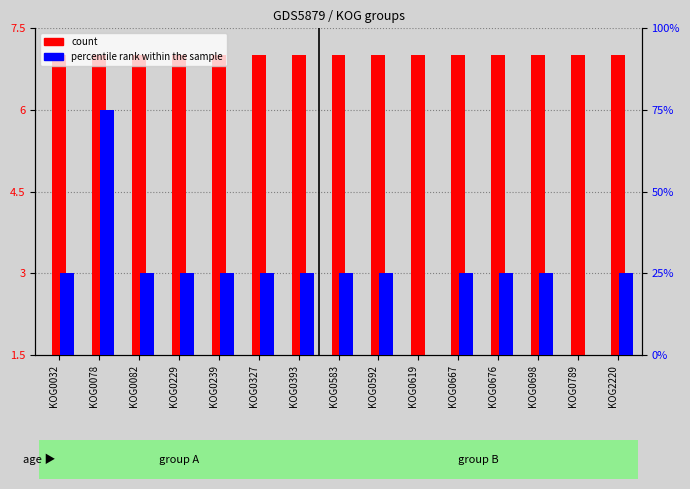

What is the sum of all count values?

105